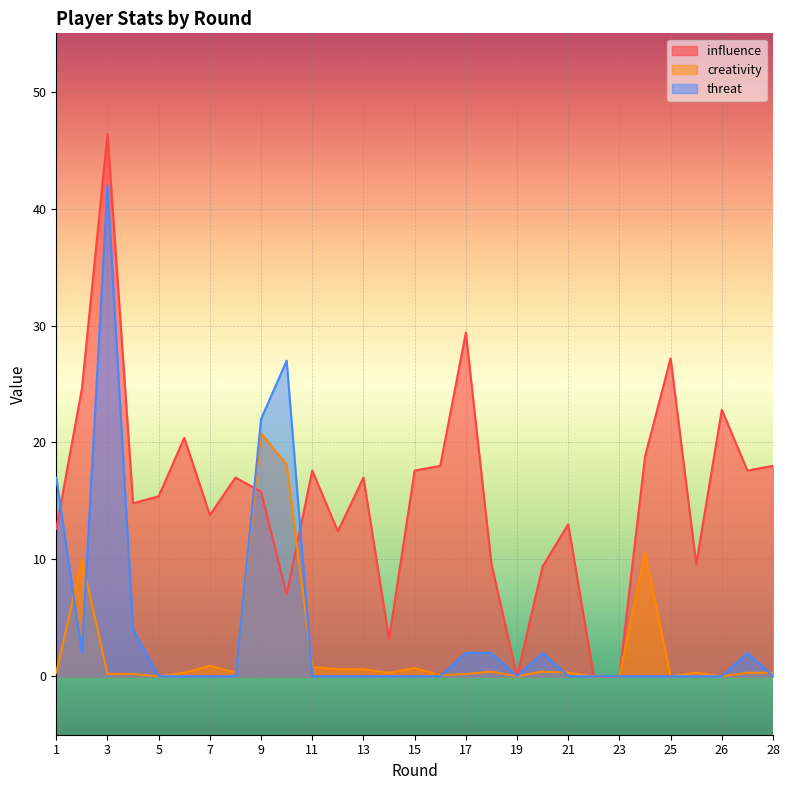

What is the sum of the influence values at 5 and 6?

35.8